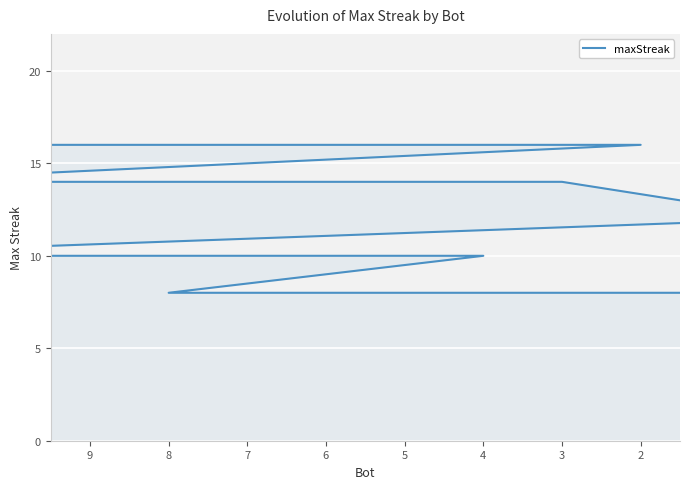

What is the value of the 7th point from the left?

10